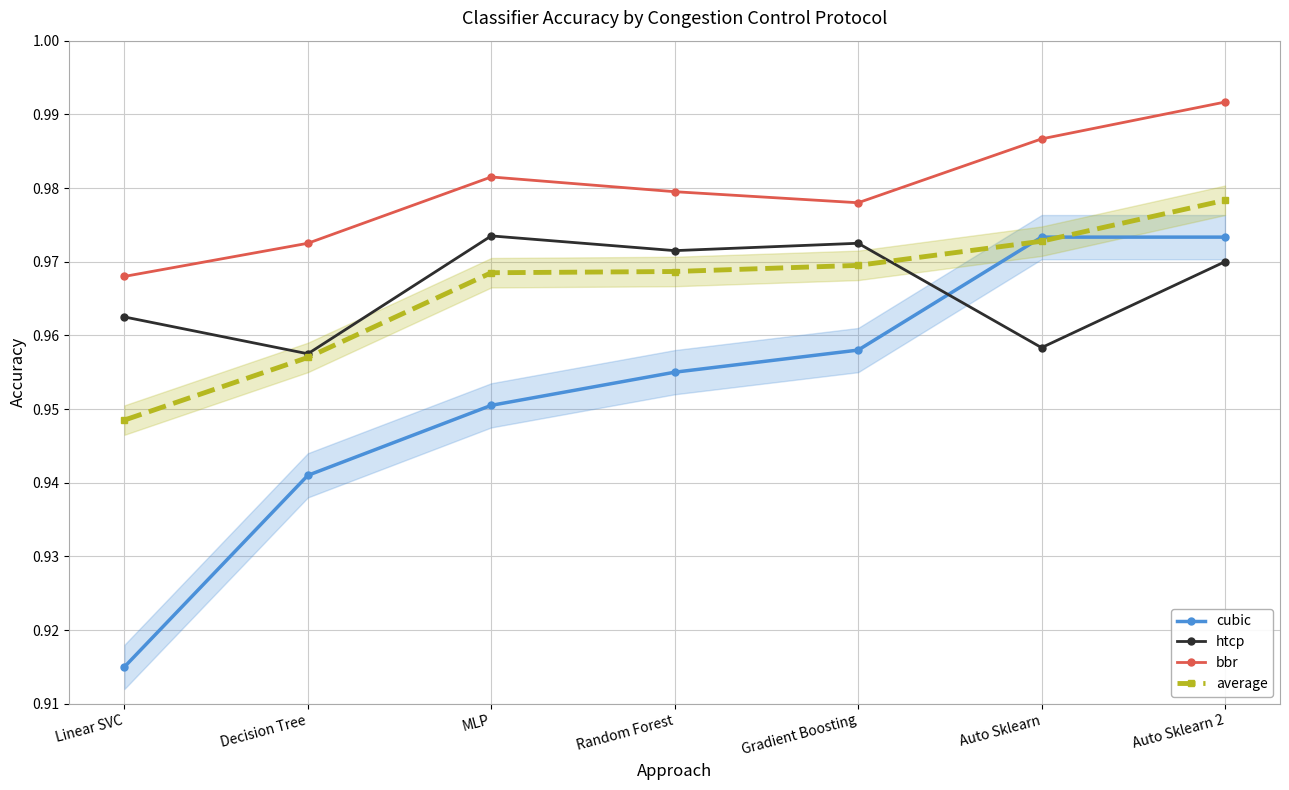

Reading right to left, list all the values displayed in this chart.

cubic: Auto Sklearn 2=1.0	Auto Sklearn=1.0	Gradient Boosting=1.0	Random Forest=1.0	MLP=1.0	Decision Tree=0.9	Linear SVC=0.9
htcp: Auto Sklearn 2=1.0	Auto Sklearn=1.0	Gradient Boosting=1.0	Random Forest=1.0	MLP=1.0	Decision Tree=1.0	Linear SVC=1.0
bbr: Auto Sklearn 2=1.0	Auto Sklearn=1.0	Gradient Boosting=1.0	Random Forest=1.0	MLP=1.0	Decision Tree=1.0	Linear SVC=1.0
average: Auto Sklearn 2=1.0	Auto Sklearn=1.0	Gradient Boosting=1.0	Random Forest=1.0	MLP=1.0	Decision Tree=1.0	Linear SVC=0.9